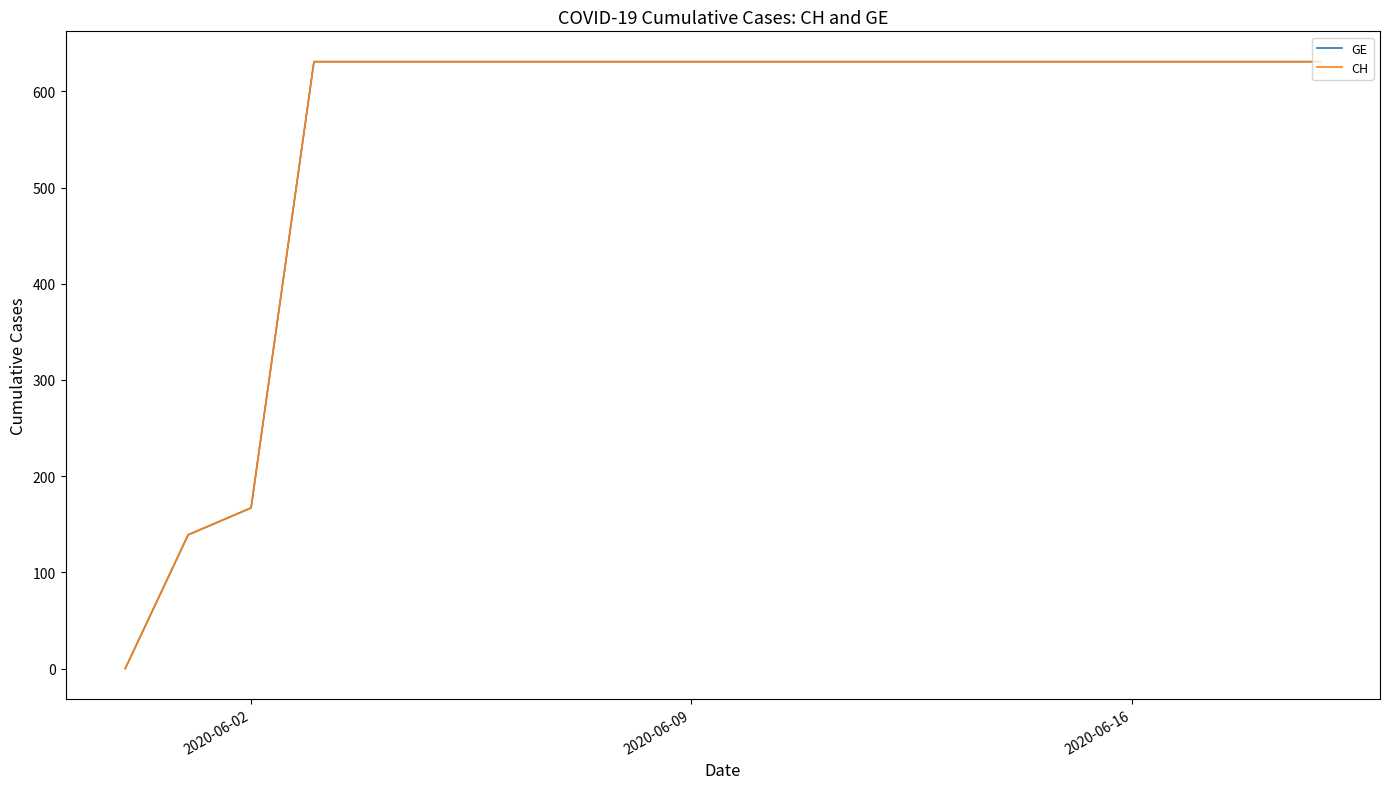

True or false: CH and GE intersect in this chart.

False